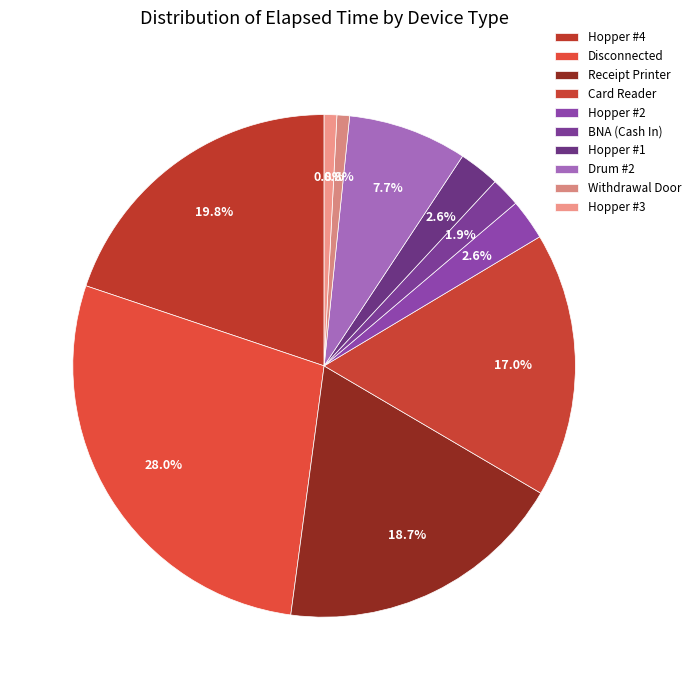

What is the smallest slice in the pie chart?

Withdrawal Door